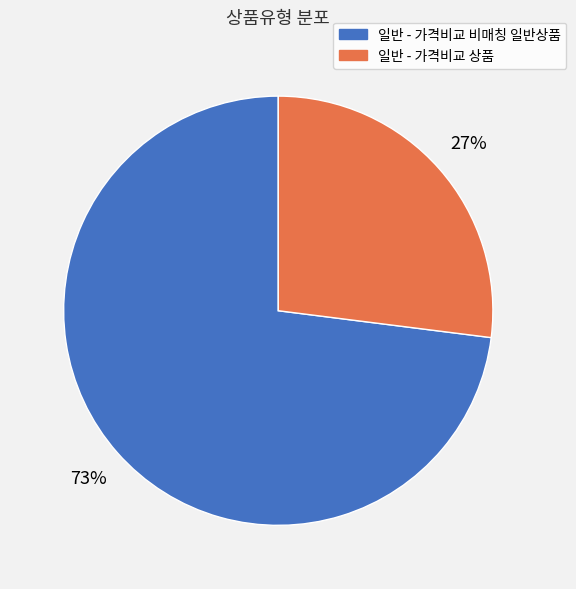

Does 일반 - 가격비교 비매칭 일반상품 represent more than half of the total?

Yes